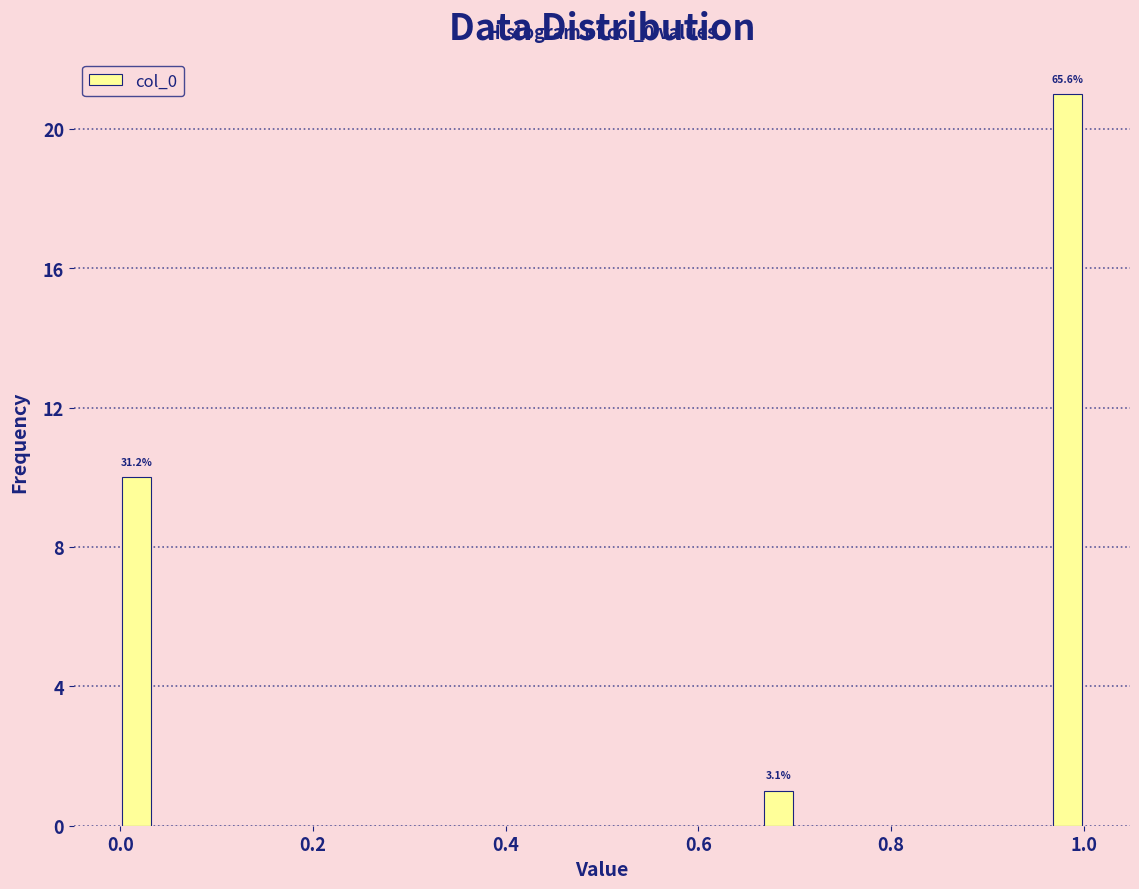

Read against the x-axis, roughly where is the centre of the tallest bar?

0.98